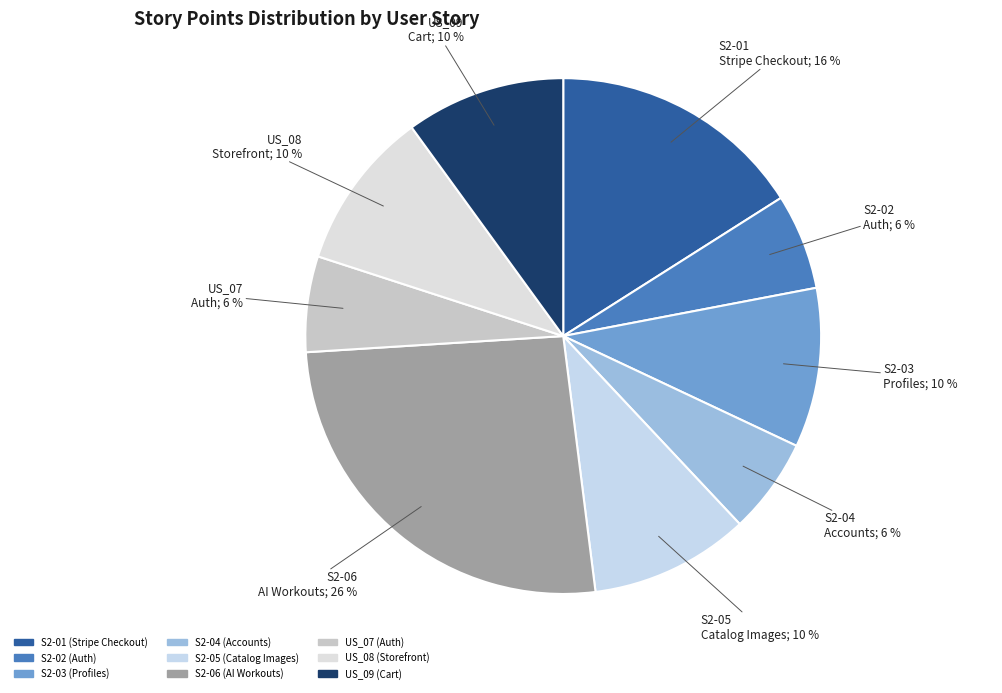

Which slice is the largest?

S2-06